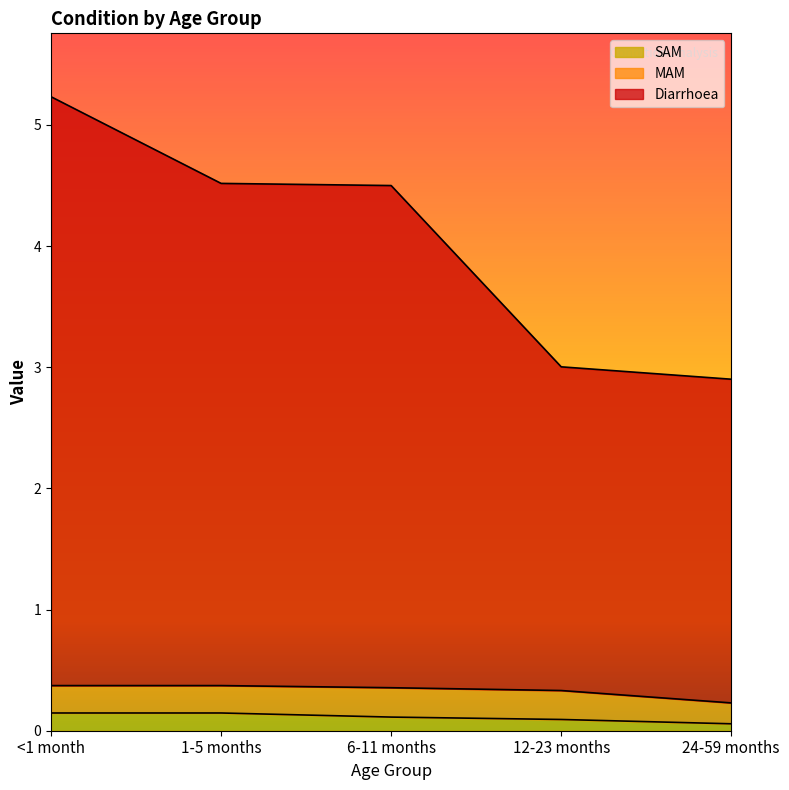

At how many categories does at least one series exceed 4?

3